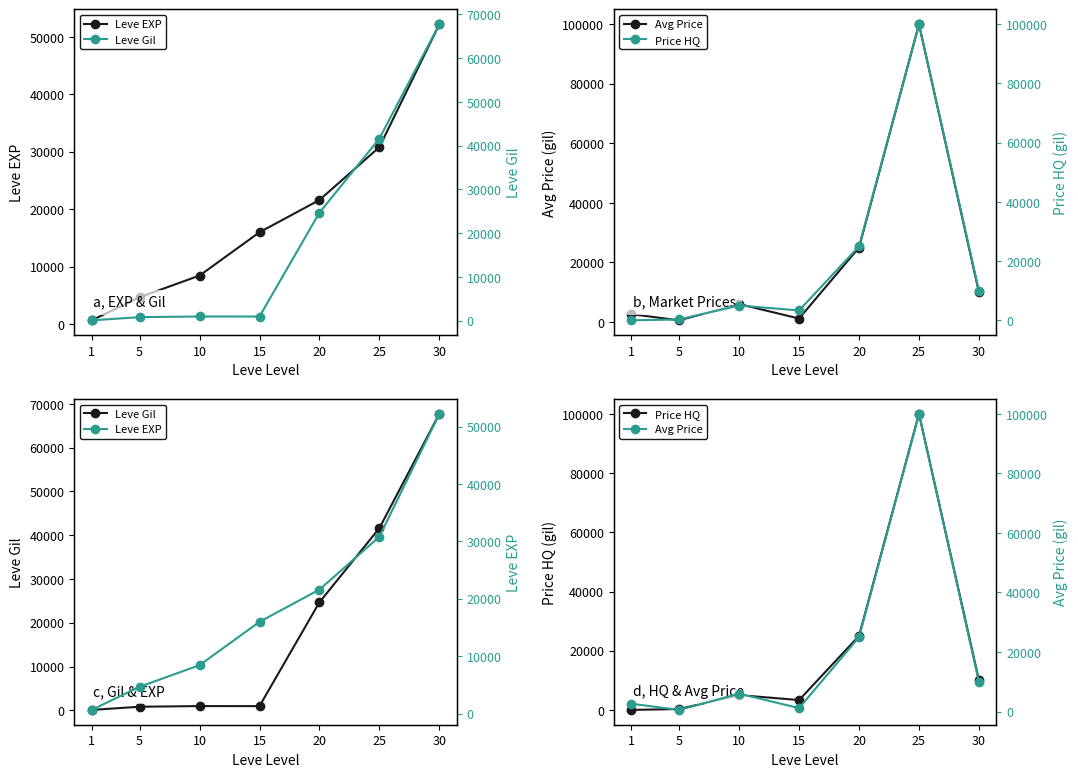

True or false: Leve Gil has more than 1 points higher than both neighbors.

False